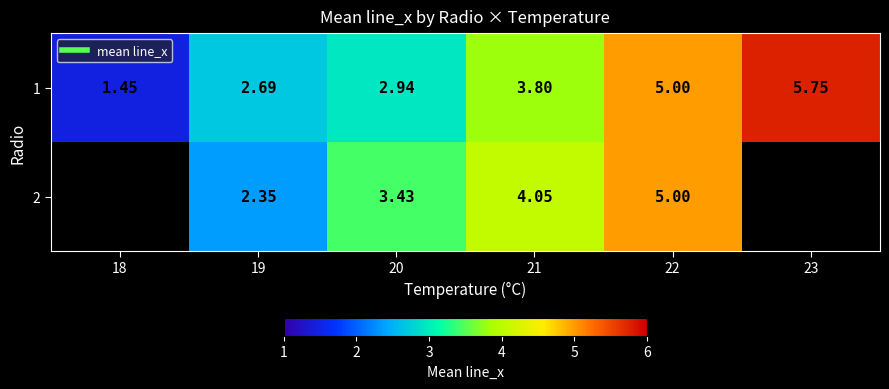

What is the difference between the second highest and minimum values in the 1 series?

3.5